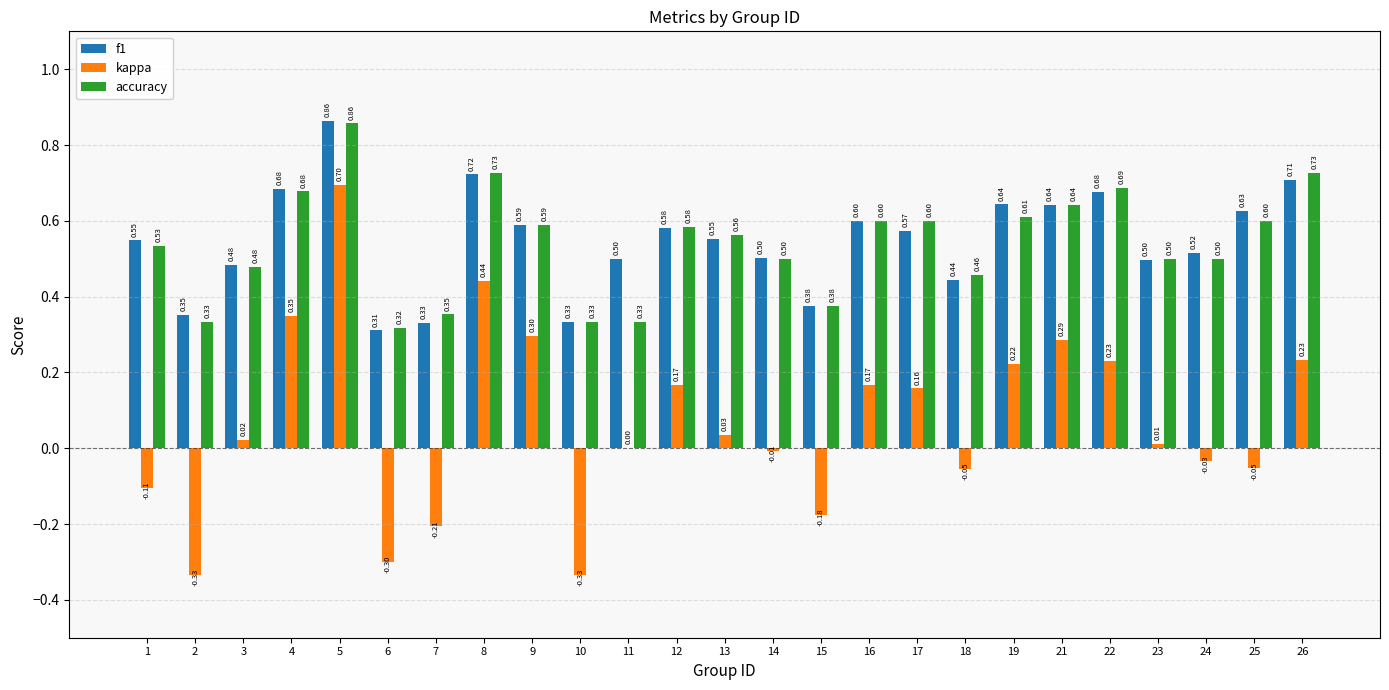

Which series has the largest total across all categories?

f1